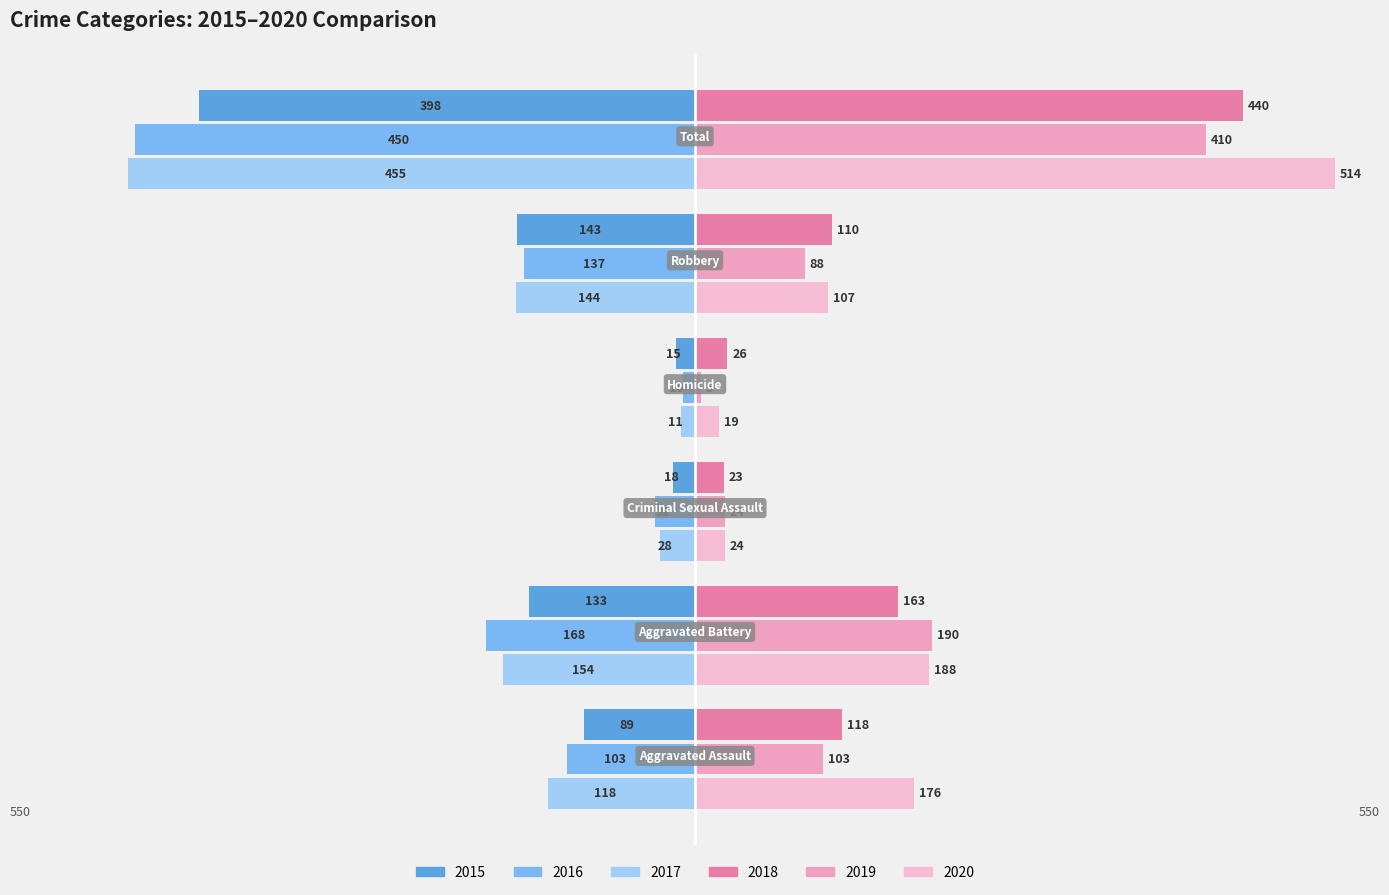

What is the smallest value displayed?

-455